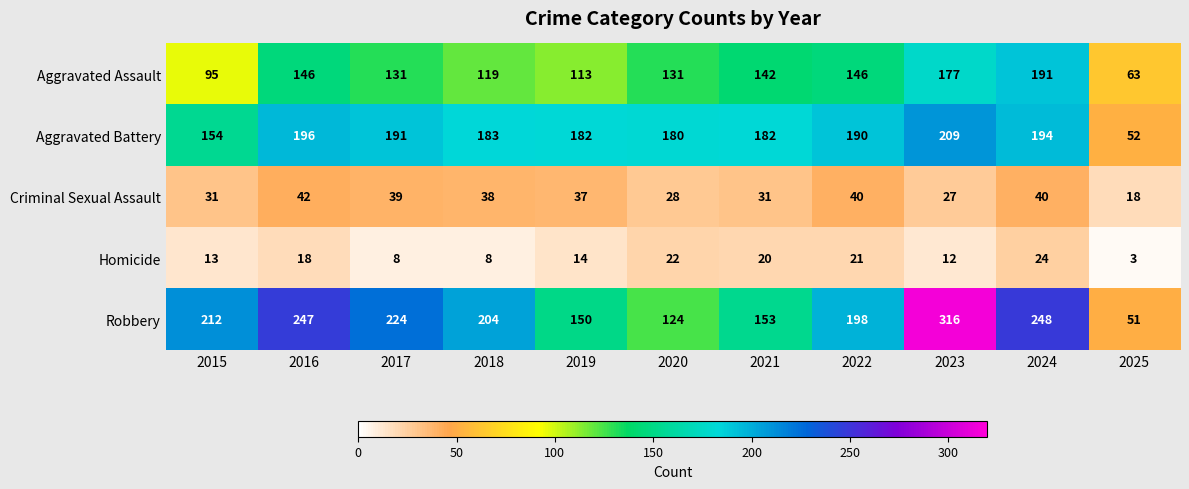

The Aggravated Assault series shows 131 at 2017. True or false?

True